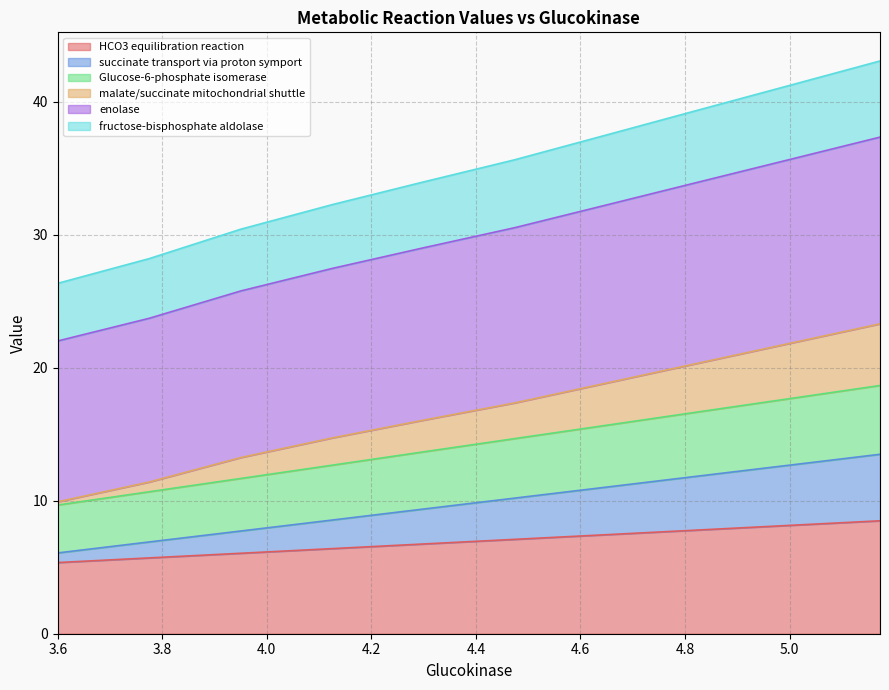

At how many categories does at least one series exceed 31?

7